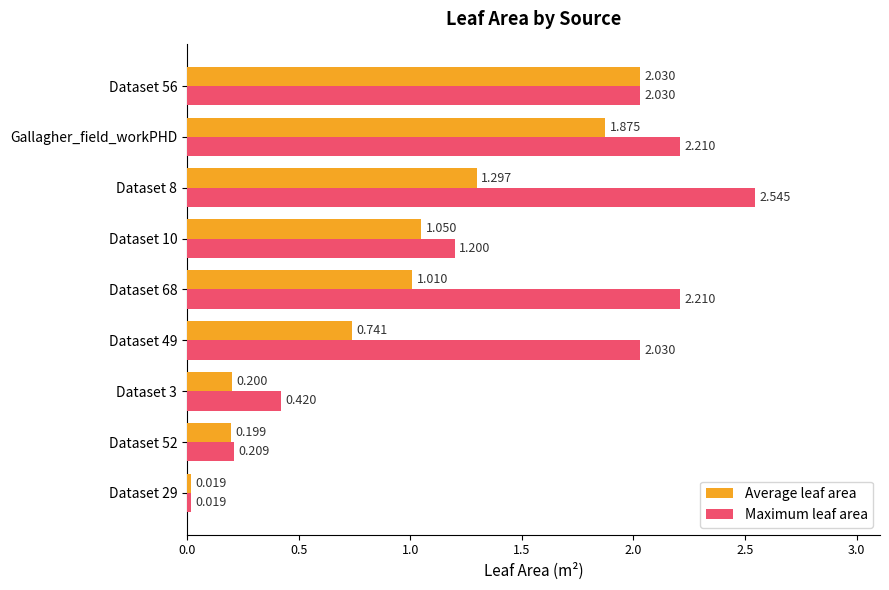

At which category is the sum across all series the highest?

Gallagher_field_workPHD